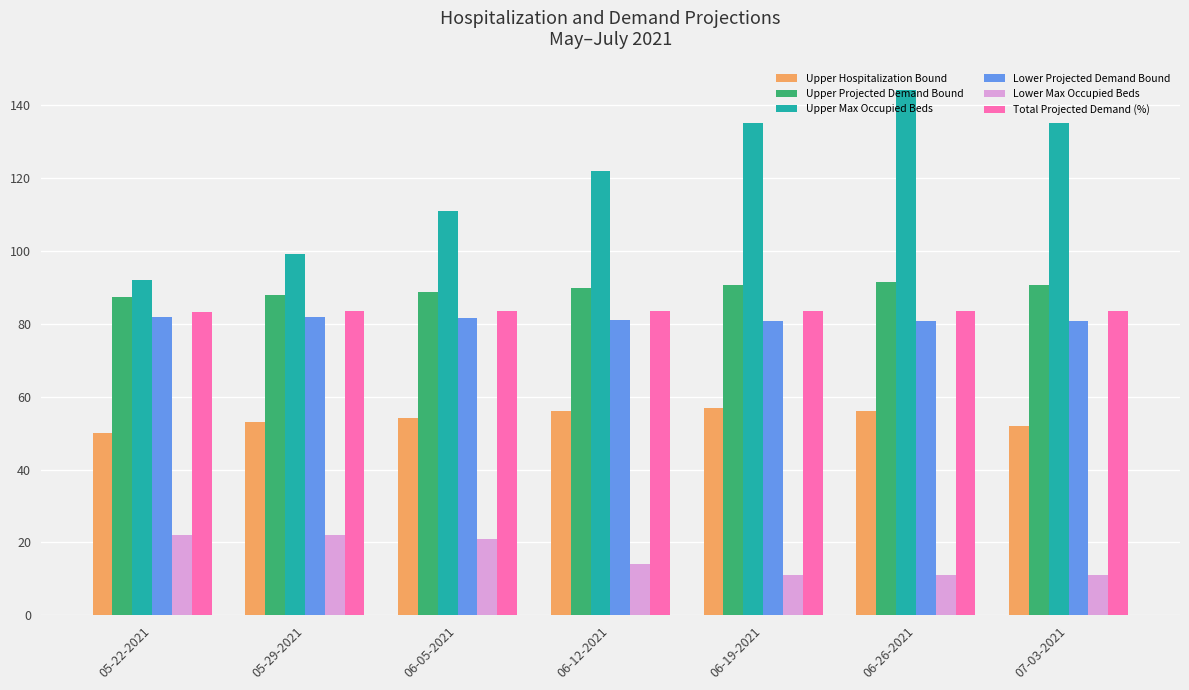

What is the sum of the Upper Max Occupied Beds values at 07-03-2021 and 06-19-2021?

270.0